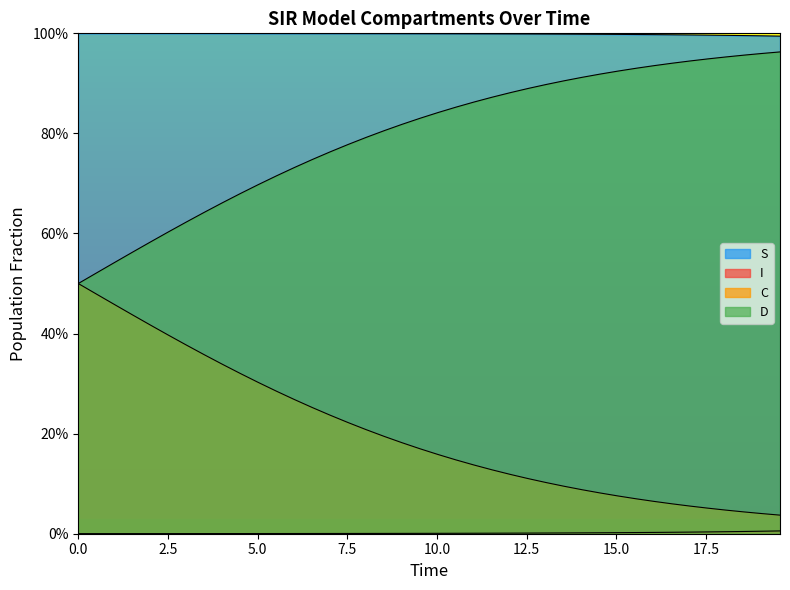

True or false: C has more than 0 interior local peaks.

False